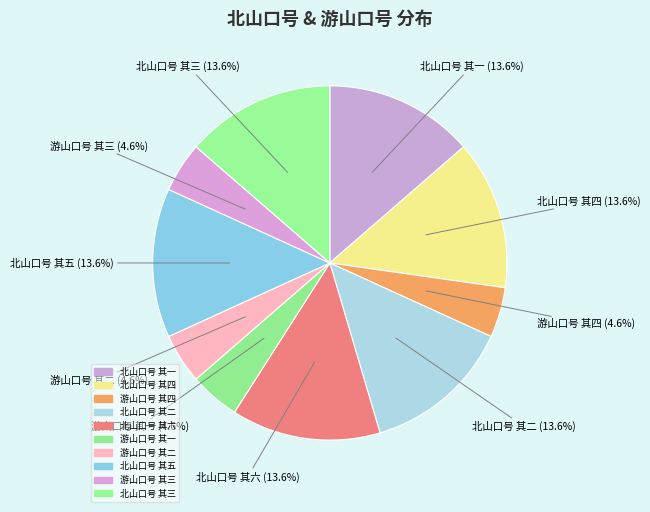

Count the number of slices in the pie.

10